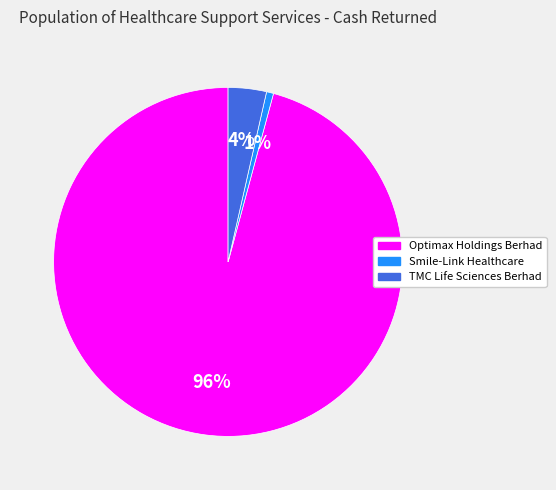

To the nearest percent, what is the average slice percentage?

33%